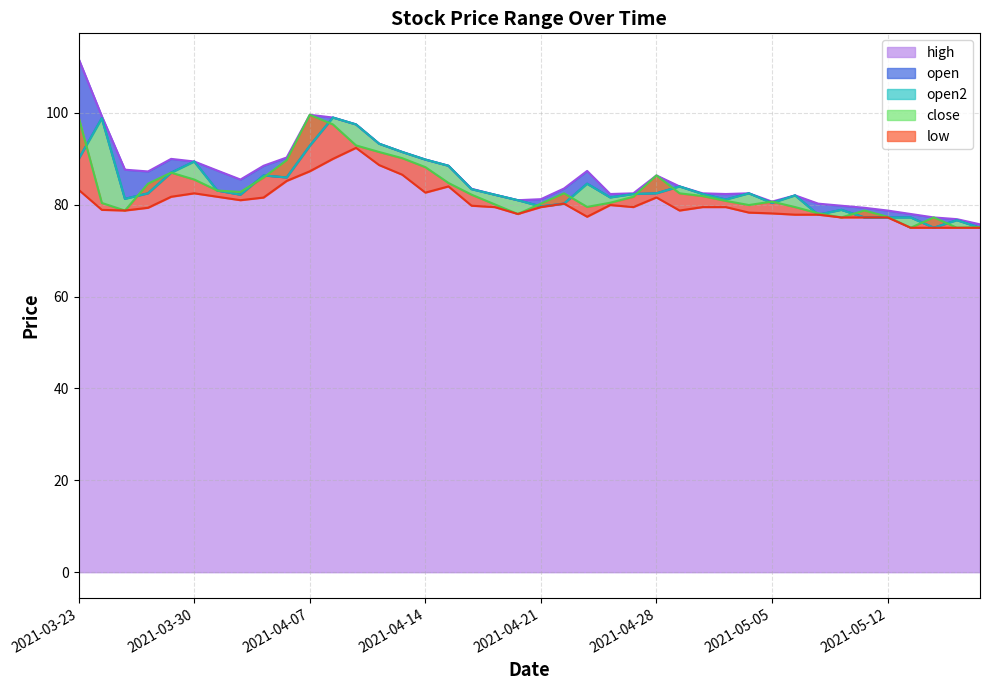

How many interior local valleys does the low series have?

7